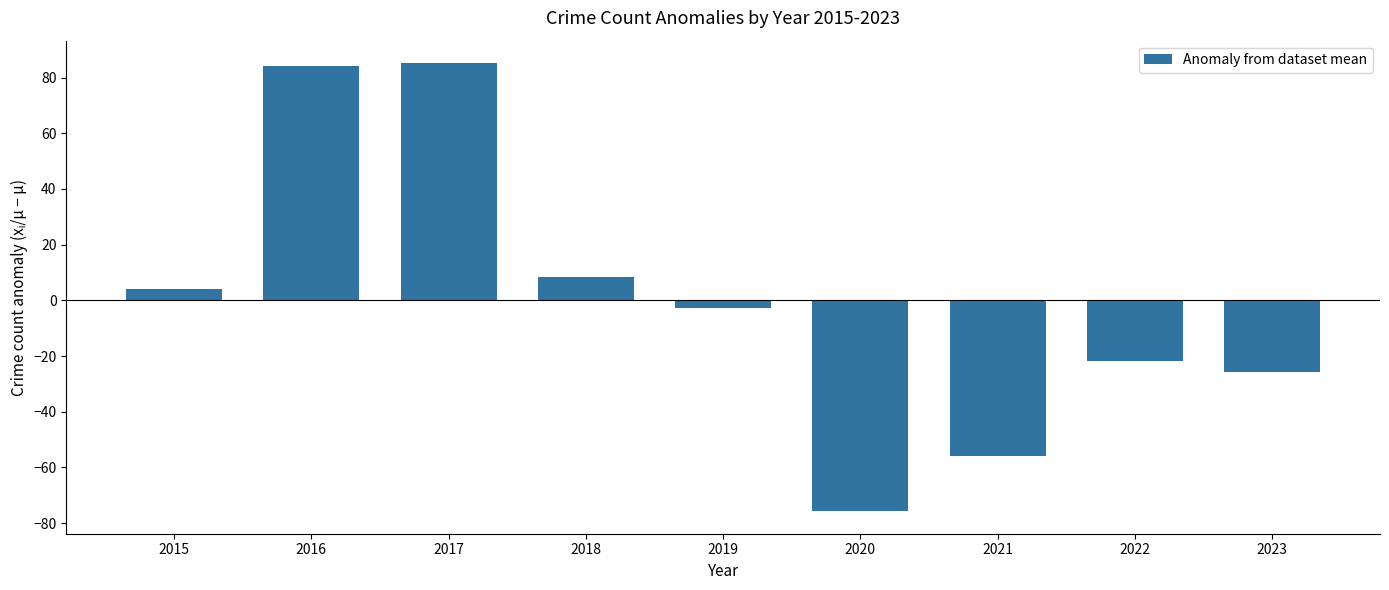

What is the value of the 3rd bar from the left?

85.2